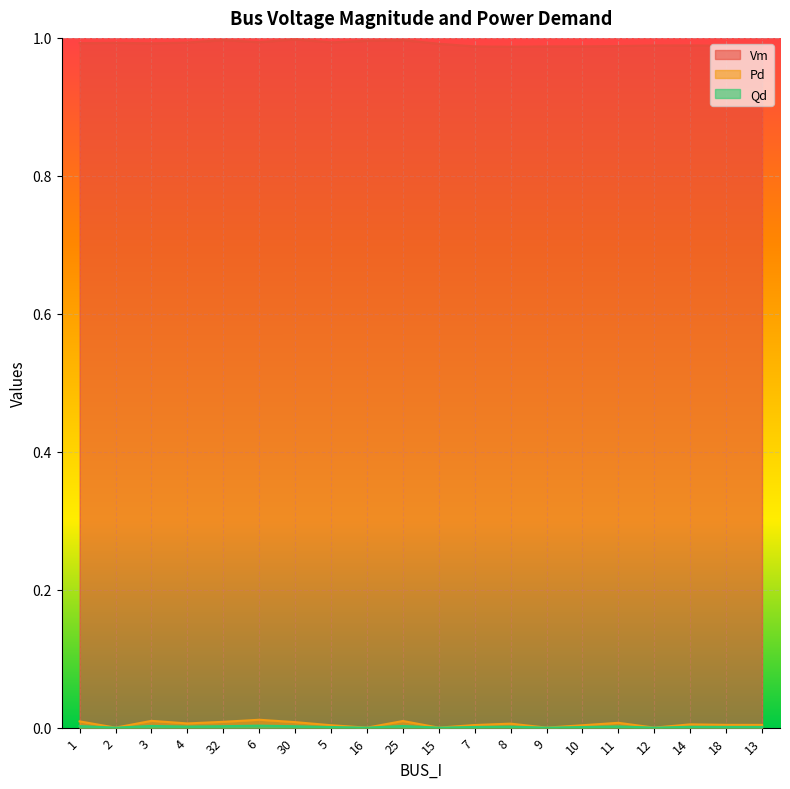

At which label is Qd closest to 0?

2